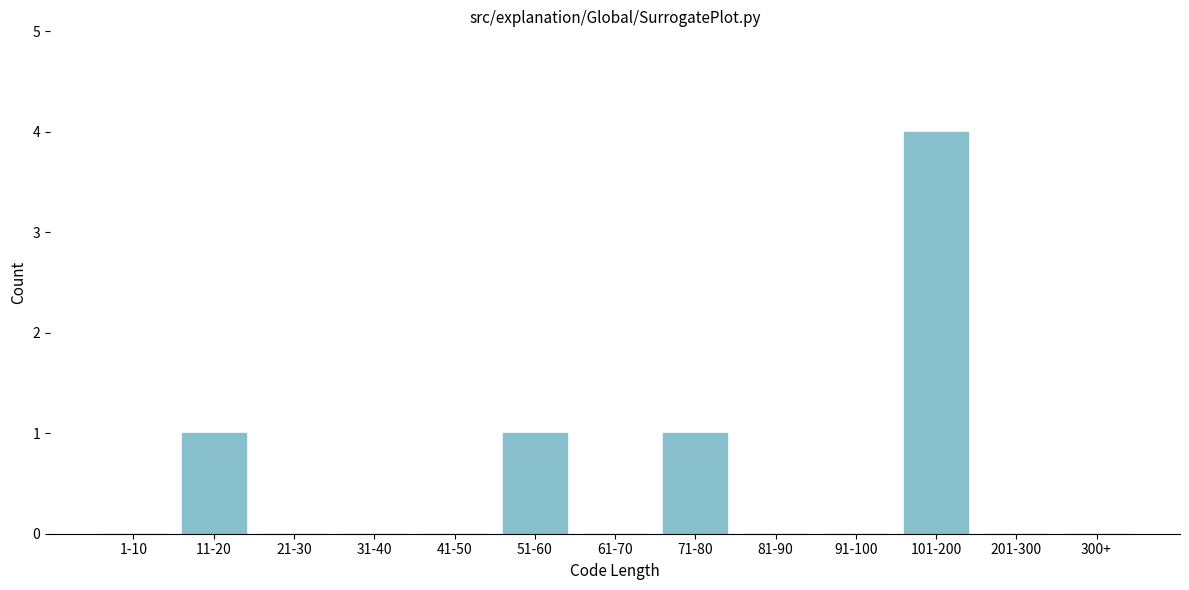

Reading left to right, transcribe all the data shown in this chart.

1-10=0	11-20=1	21-30=0	31-40=0	41-50=0	51-60=1	61-70=0	71-80=1	81-90=0	91-100=0	101-200=4	201-300=0	300+=0